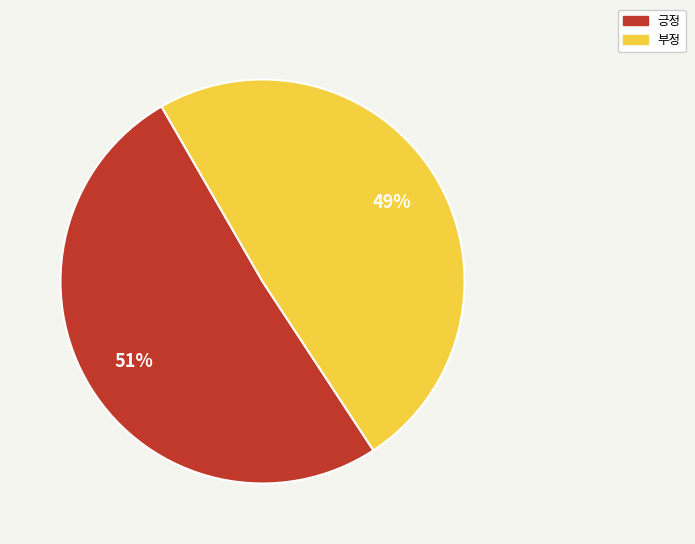

To the nearest percent, what portion does 부정 represent?

49%